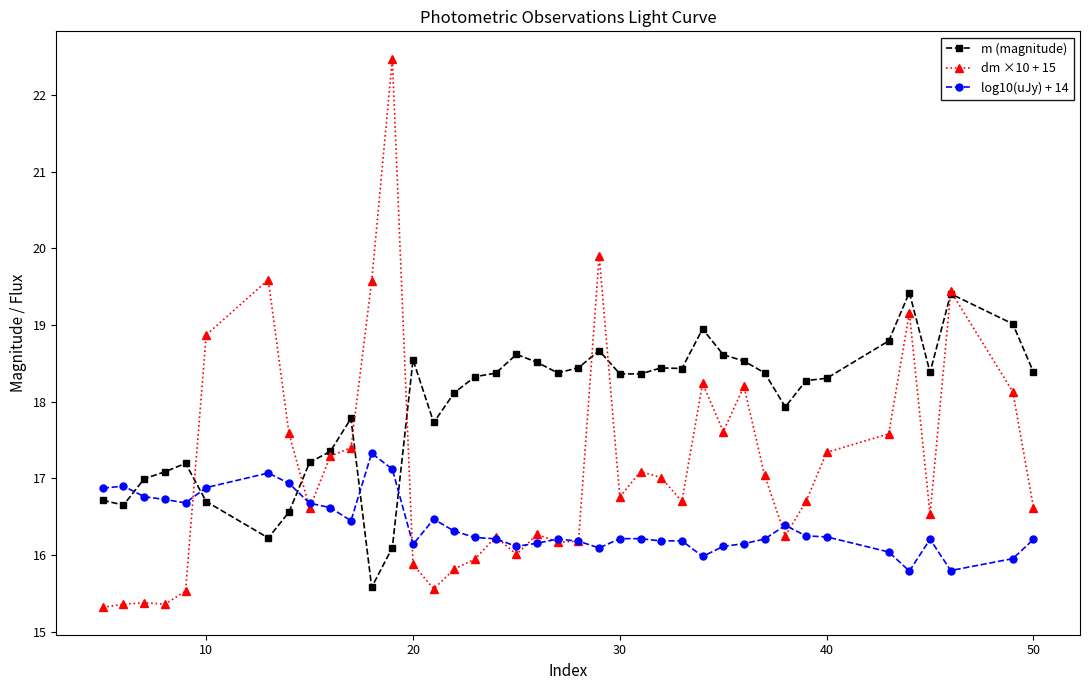

Rank the series by their average value, from lowest to highest.

log10(uJy) + 14, dm ×10 + 15, m (magnitude)